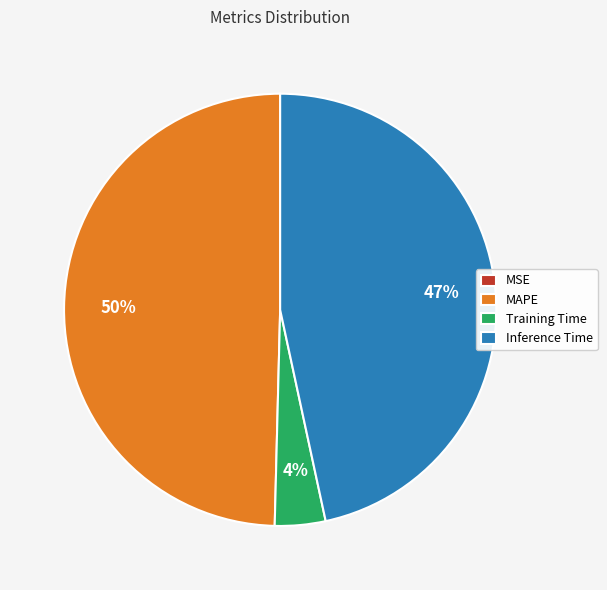

Between Training Time and MAPE, which is larger?

MAPE